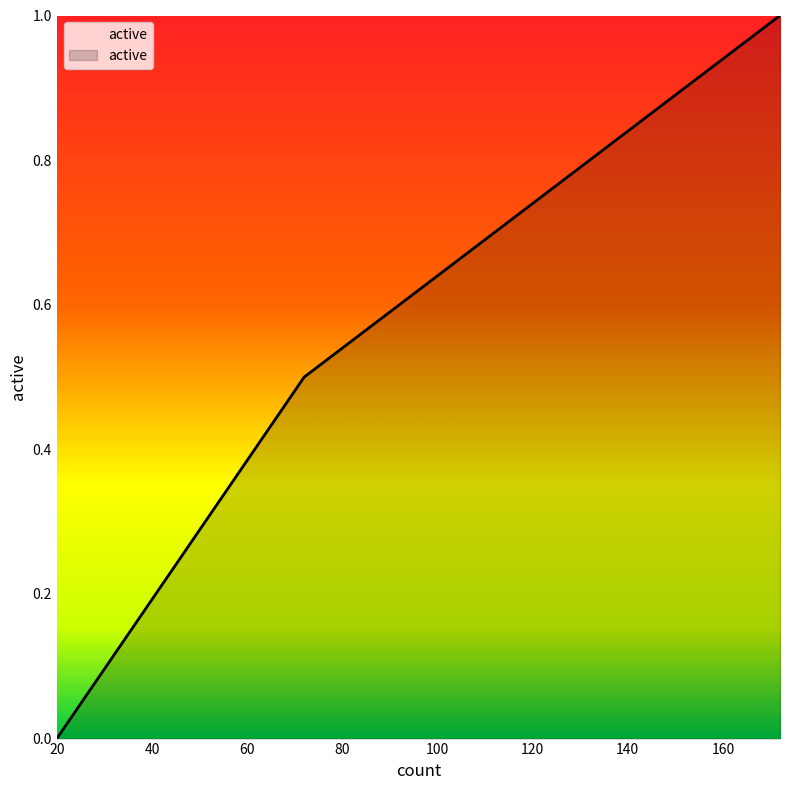

What is the average value?

0.5